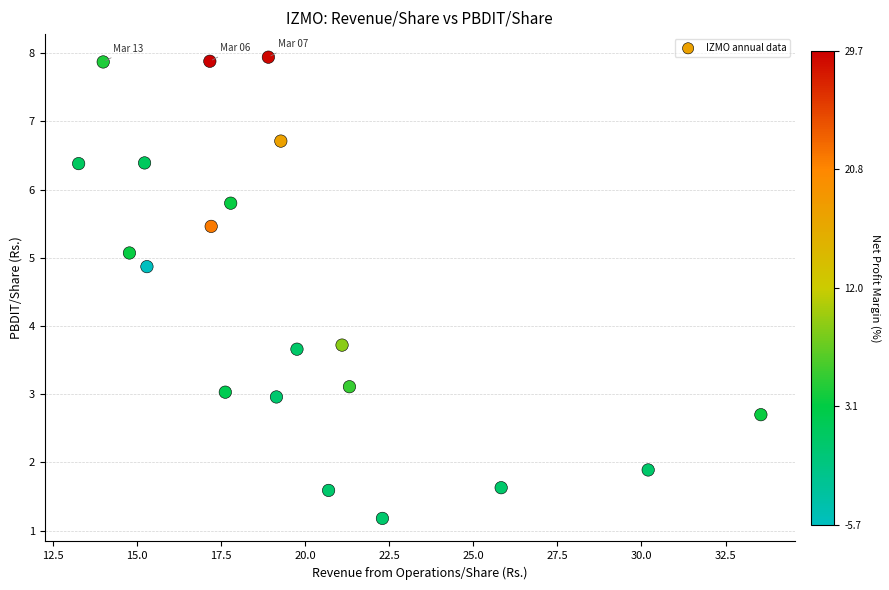

List the coordinates of all points as (X, Y) pairs, reading left to right.

(13.3, 6.4)  (14.0, 7.9)  (14.8, 5.1)  (15.2, 6.4)  (15.3, 4.9)  (17.2, 7.9)  (17.2, 5.5)  (17.6, 3.0)  (17.8, 5.8)  (18.9, 7.9)  (19.1, 3.0)  (19.3, 6.7)  (19.8, 3.7)  (20.7, 1.6)  (21.1, 3.7)  (21.3, 3.1)  (22.3, 1.2)  (25.8, 1.6)  (30.2, 1.9)  (33.5, 2.7)